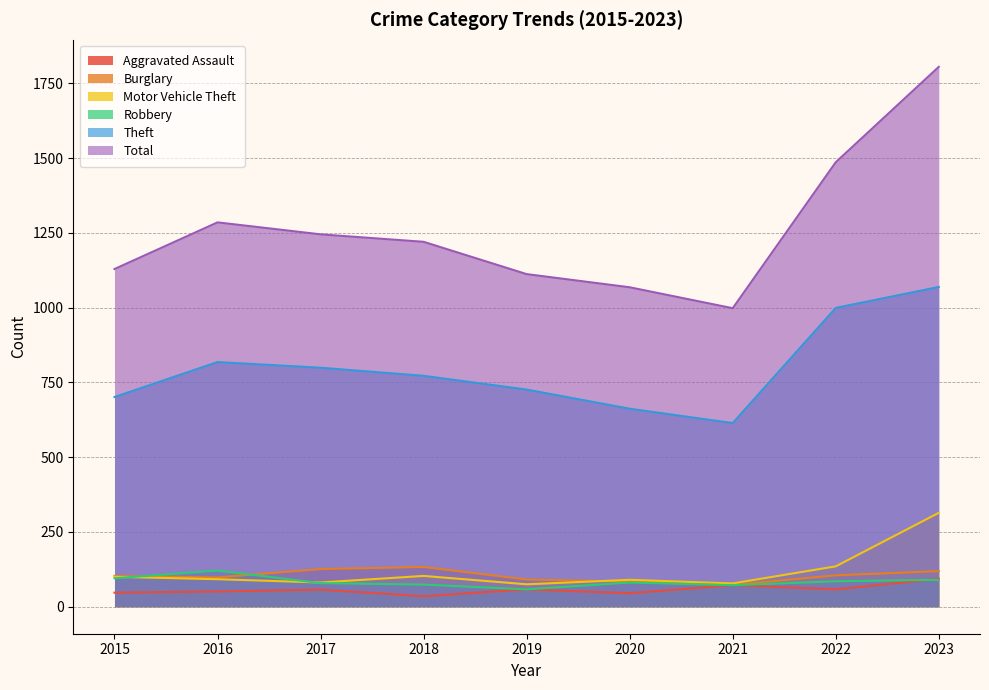

At which category does Total reach its first local peak?

2016